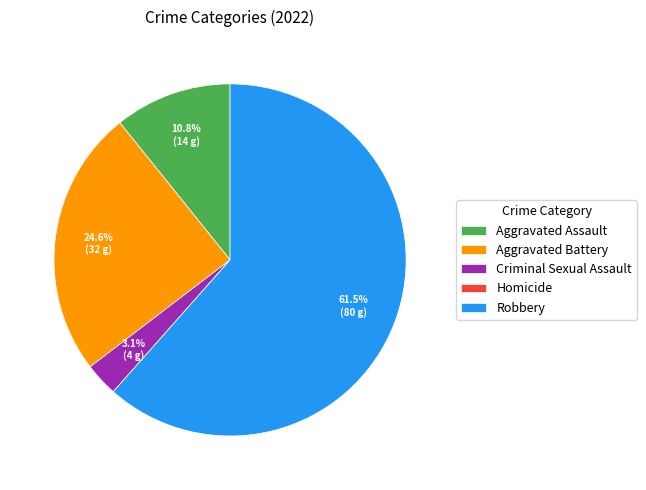

True or false: Criminal Sexual Assault accounts for 12% of the total.

False